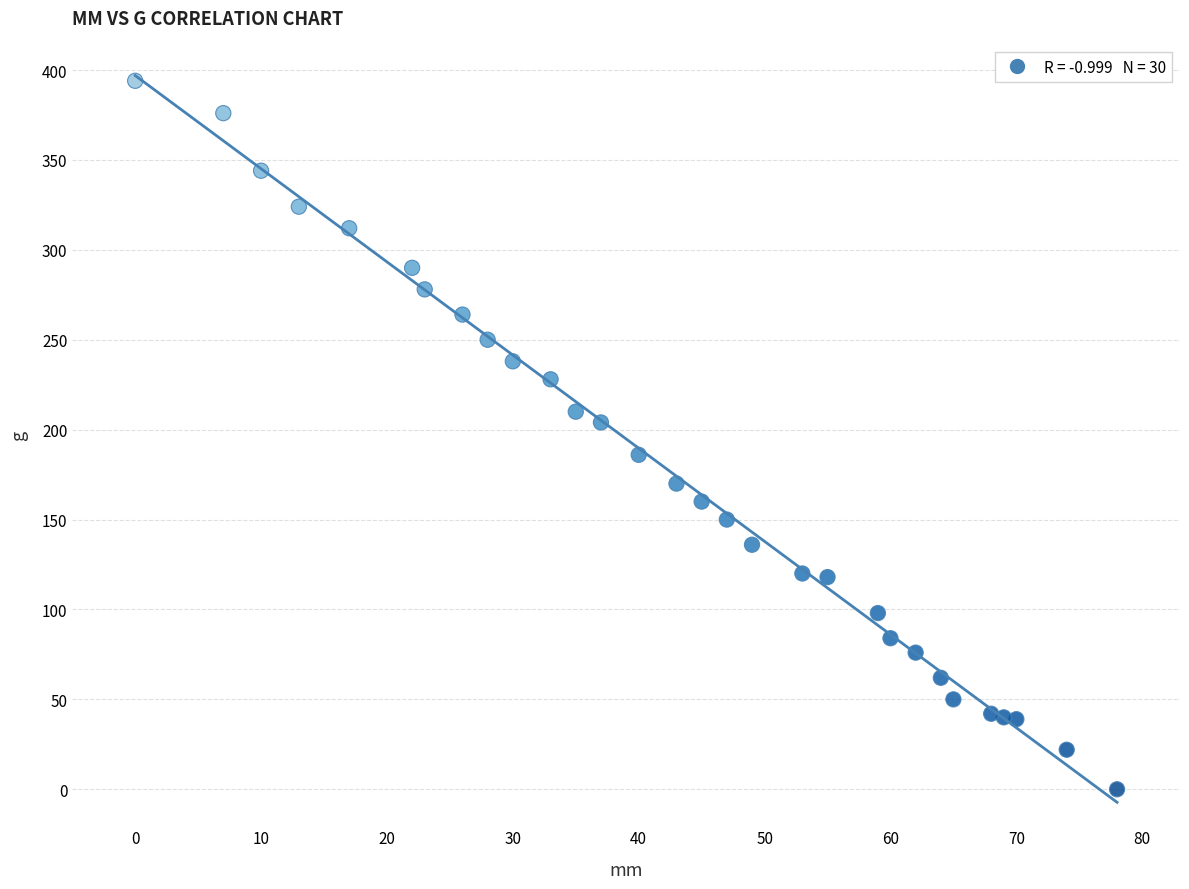

What is the range of Y values (max minus min)?

394